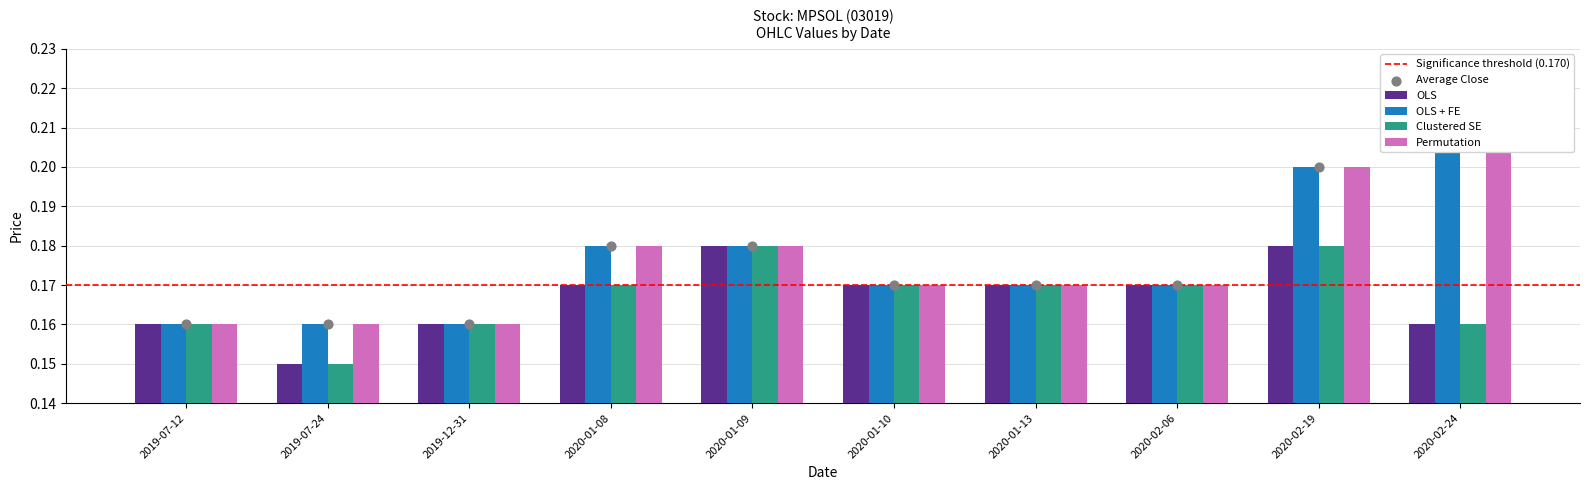

Which series has the widest spread of Y values?

high